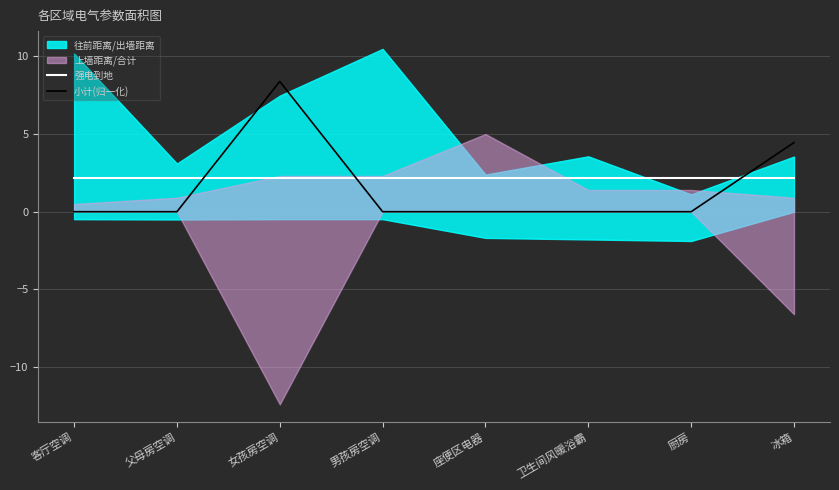

What is the difference between the maximum and minimum values in the 小计(归一化) series?

8.4